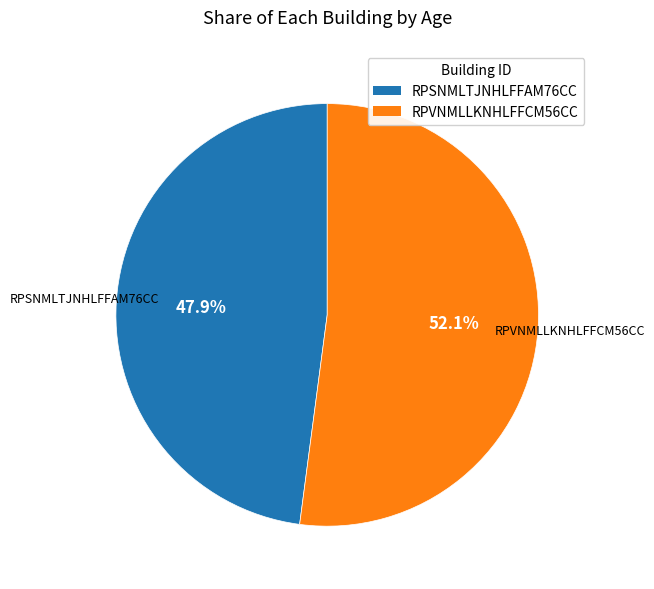

To the nearest percent, what is the average slice percentage?

50%